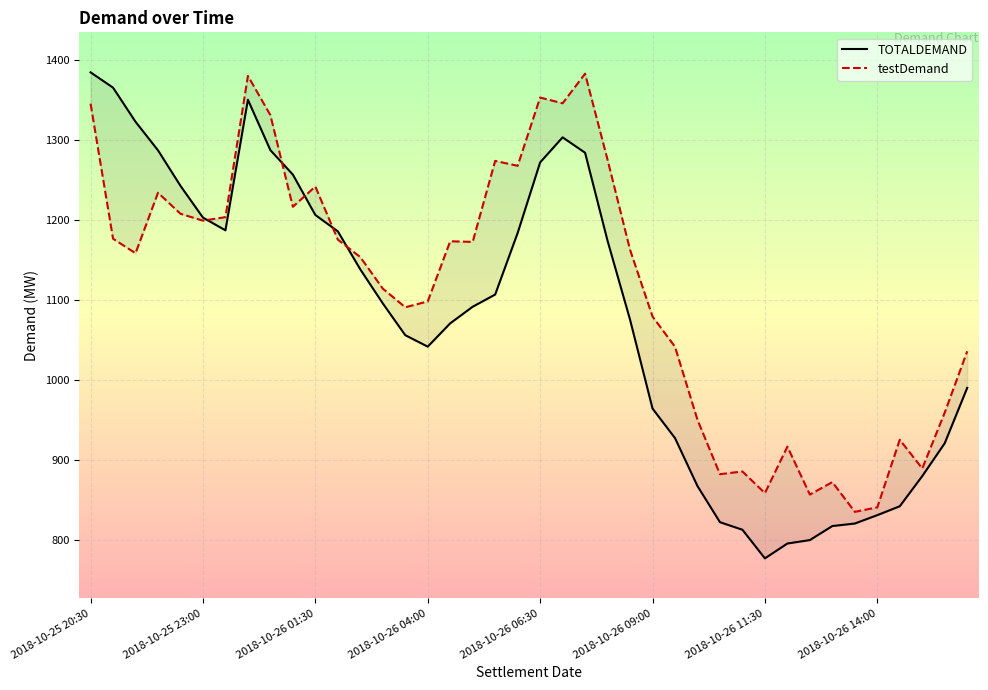

The value of testDemand at 8 is 320.8. True or false?

False